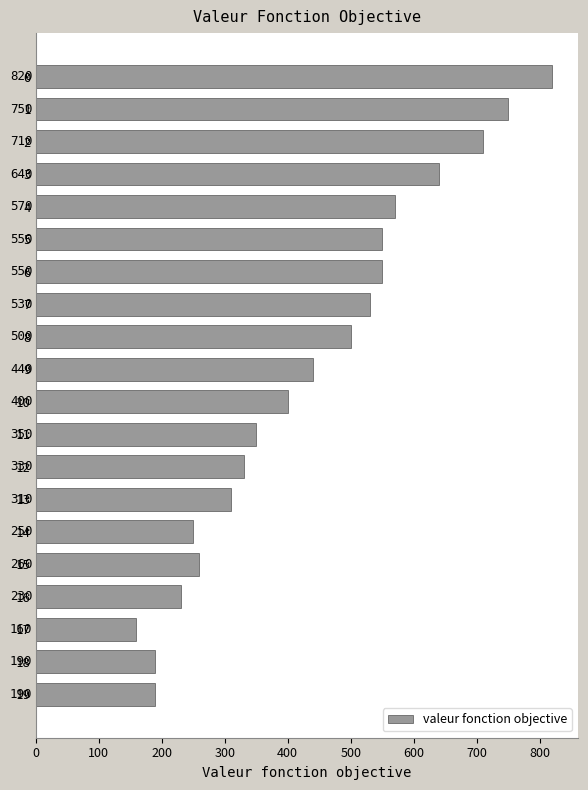

What is the difference between the maximum and minimum values?

660